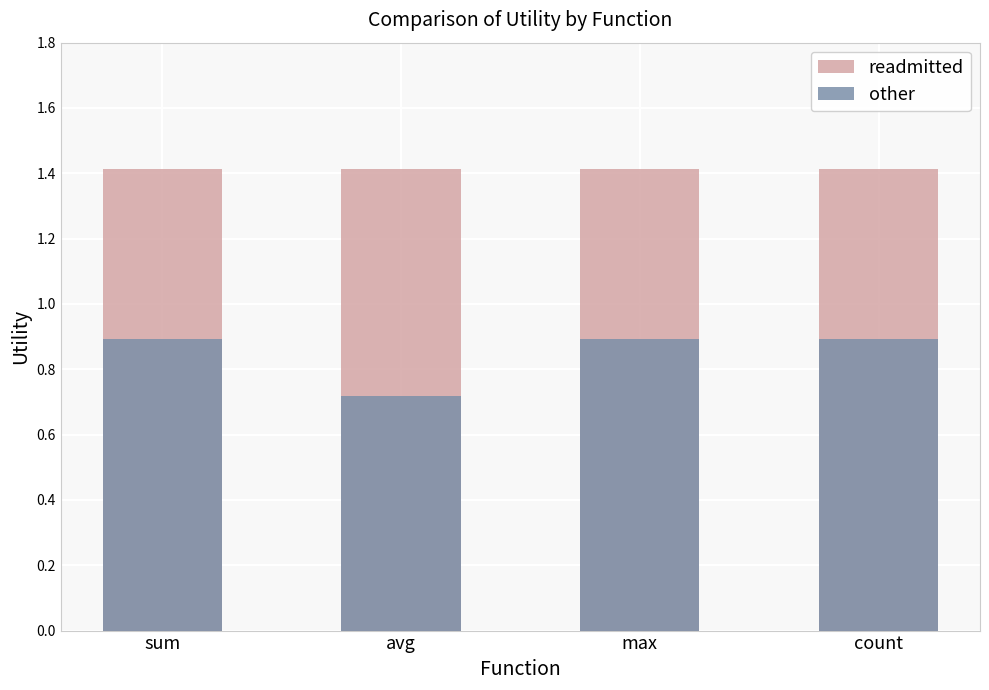

What is the difference between the maximum and minimum values in the other series?

0.2